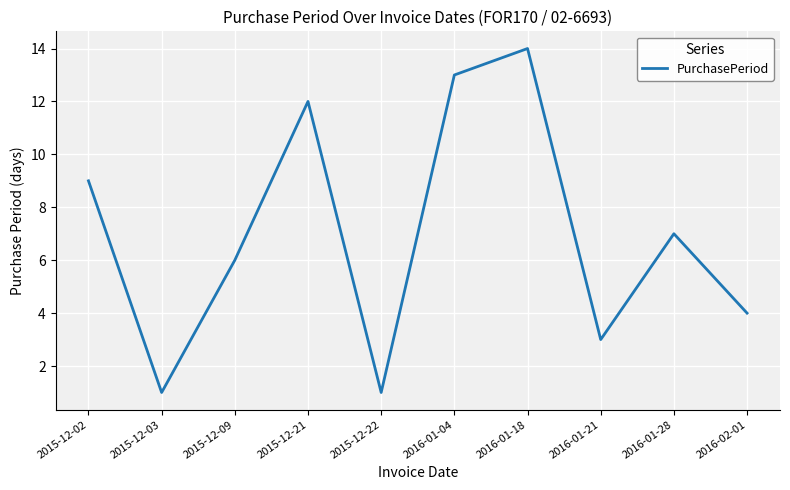

Is it true that the value at 2016-02-01 is 2?

False